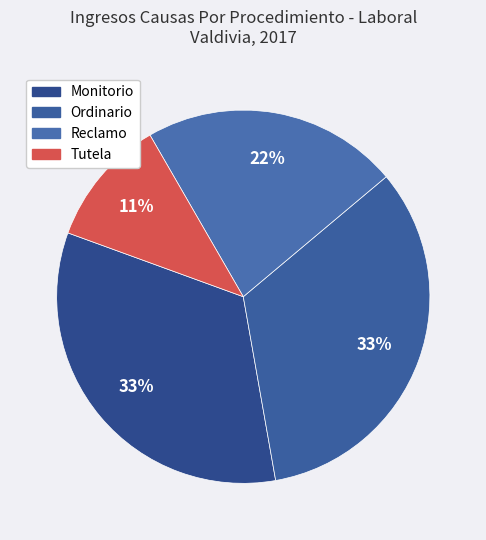

How many slices are in this pie chart?

4